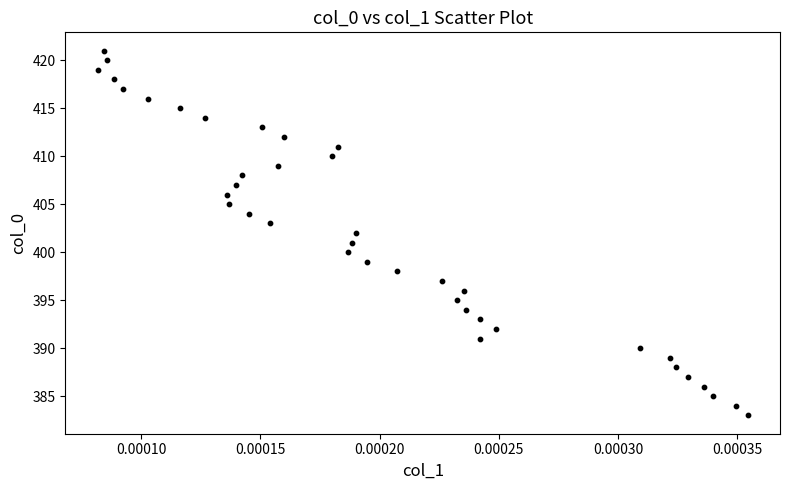

What is the range of Y values (max minus min)?

38